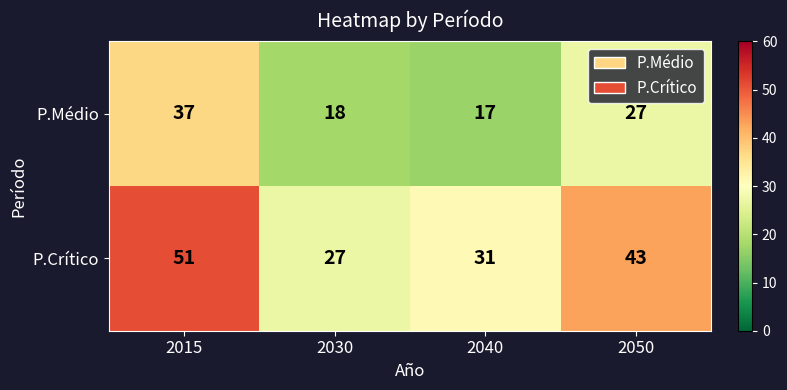

List the series in order of their overall mean, highest first.

P.Crítico, P.Médio